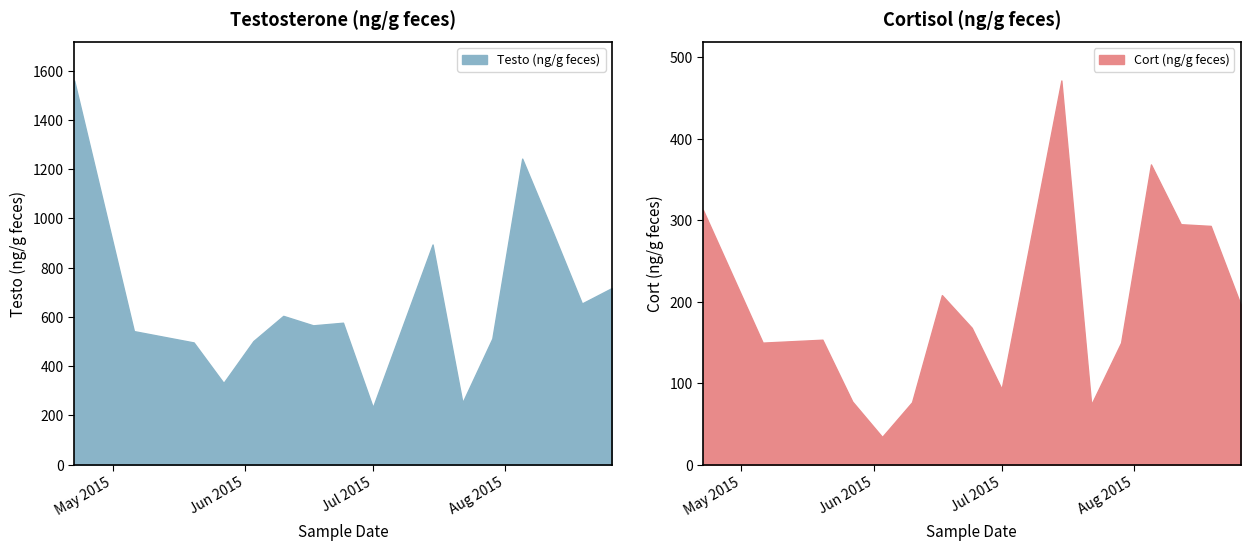

What is the difference between the second highest and minimum values in the Testo (ng/g feces) series?

1009.9